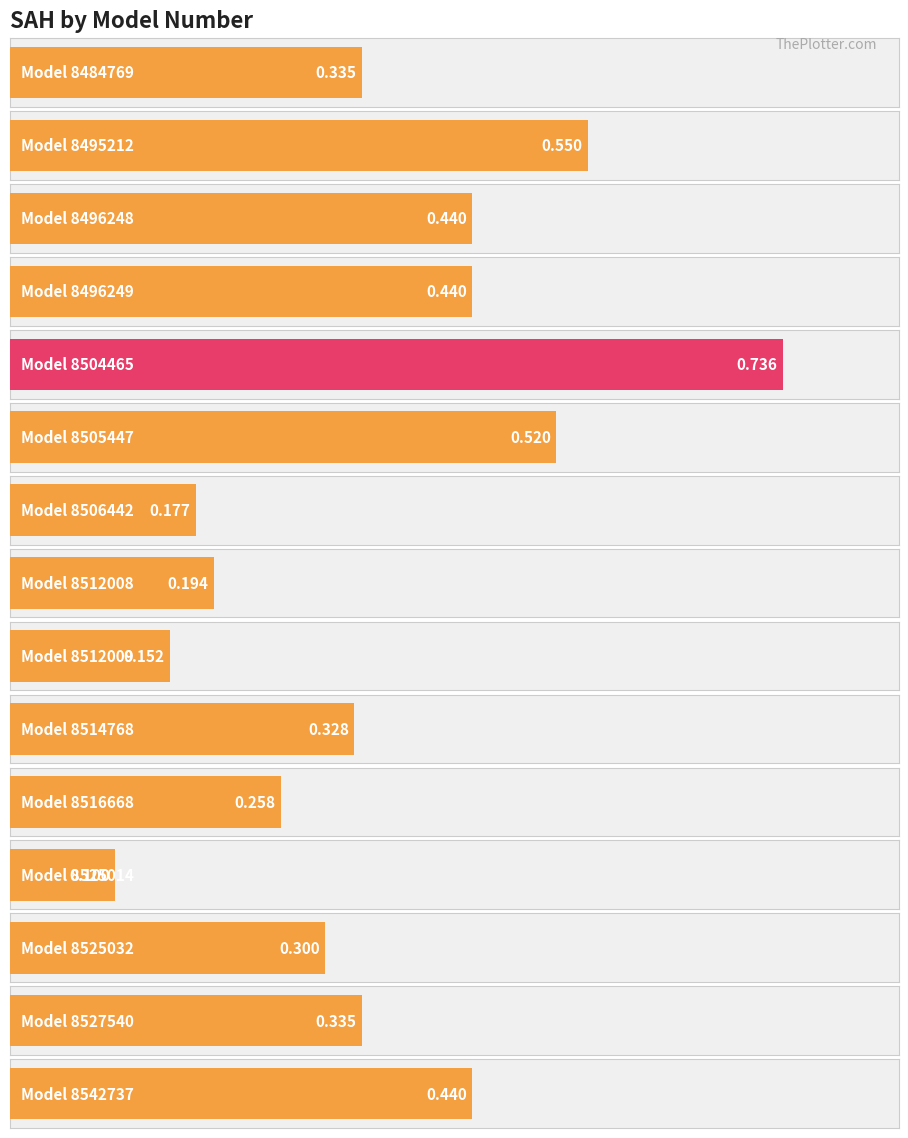

The value at 8525032 is 0.1. True or false?

False